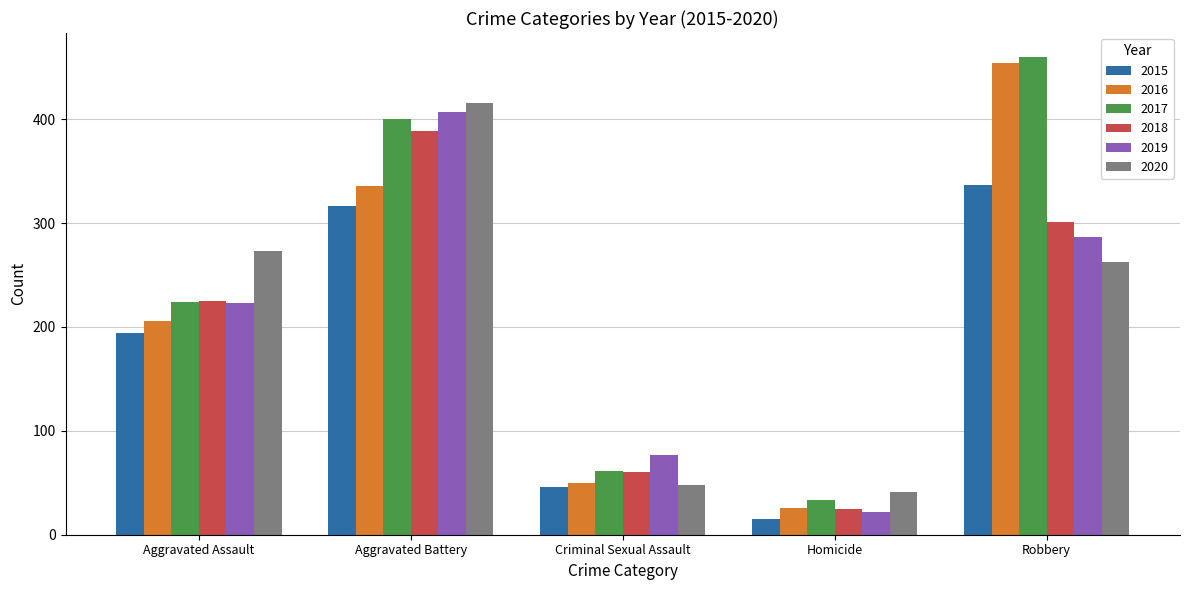

Between Aggravated Battery and Homicide, which series saw the biggest shift?

2019